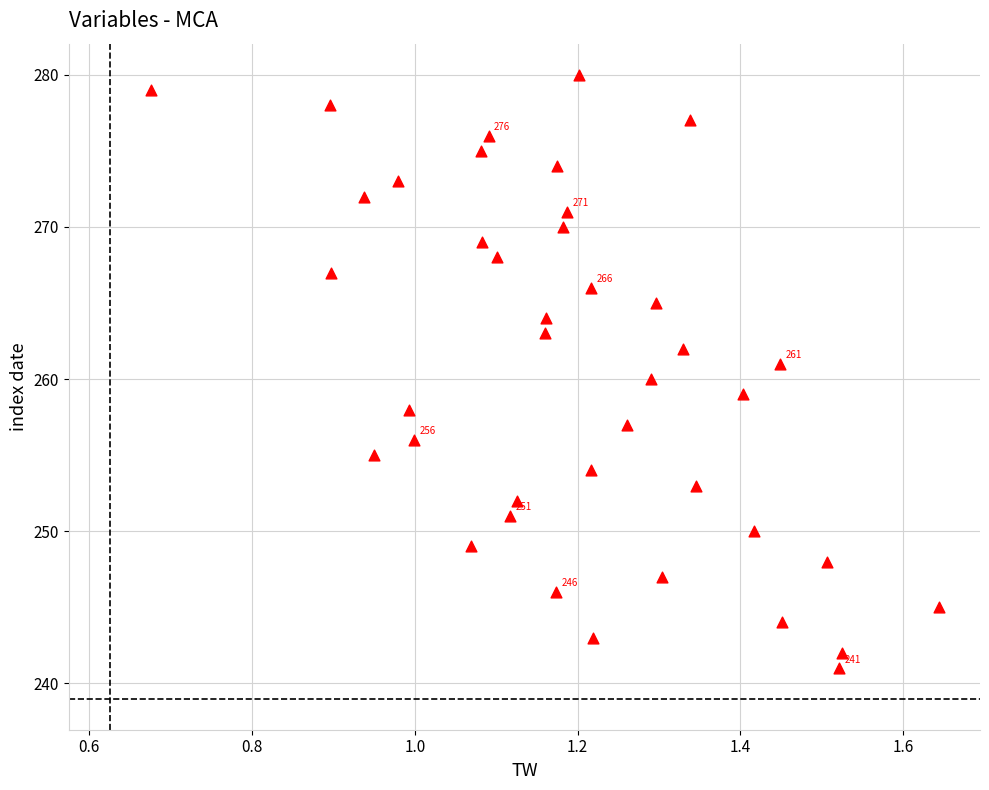

What is the range of Y values (max minus min)?

39